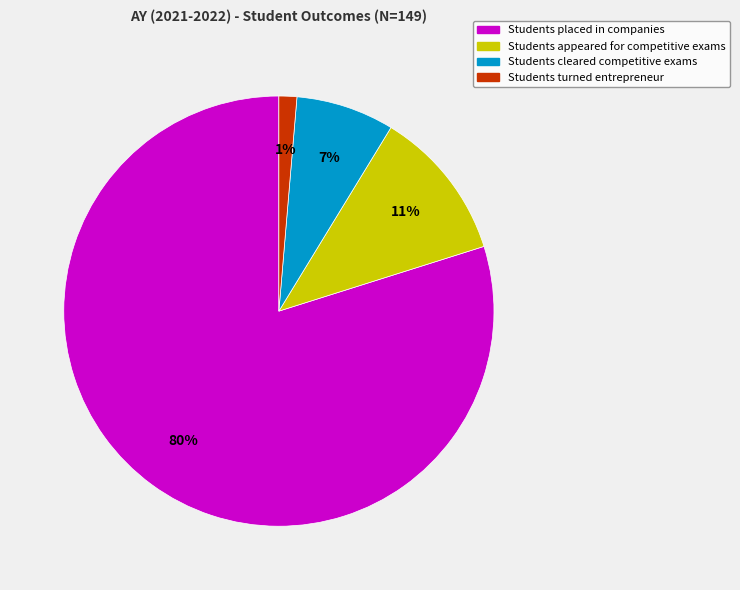

Count the number of slices in the pie.

4